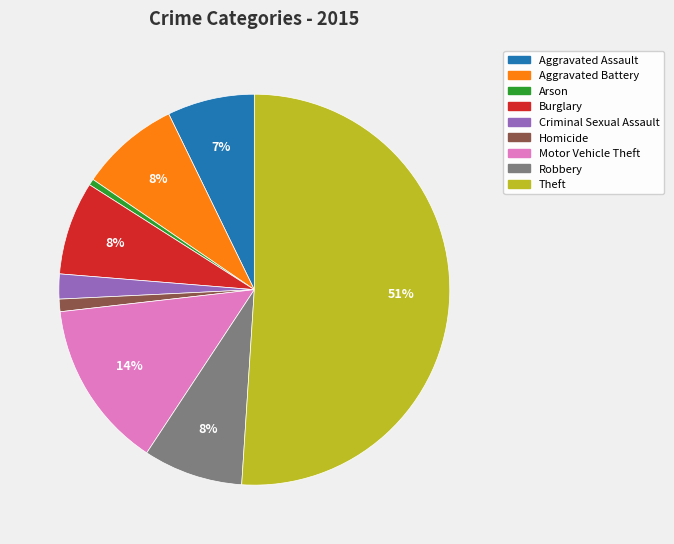

Which has a higher value, Burglary or Criminal Sexual Assault?

Burglary